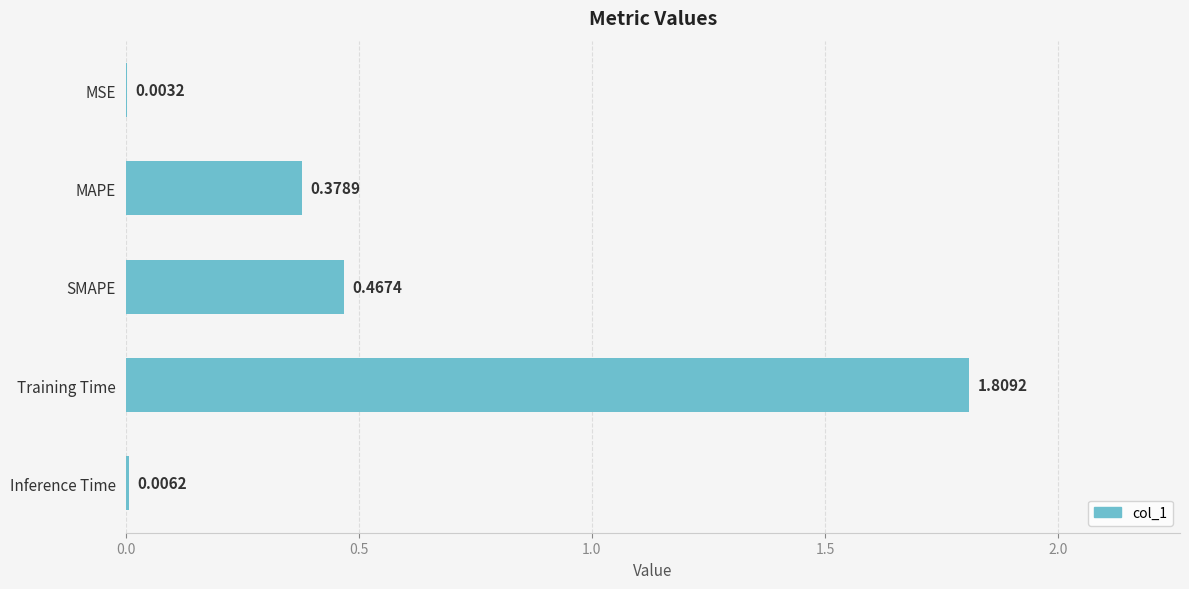

What is the change in value from MAPE to SMAPE?

+0.1